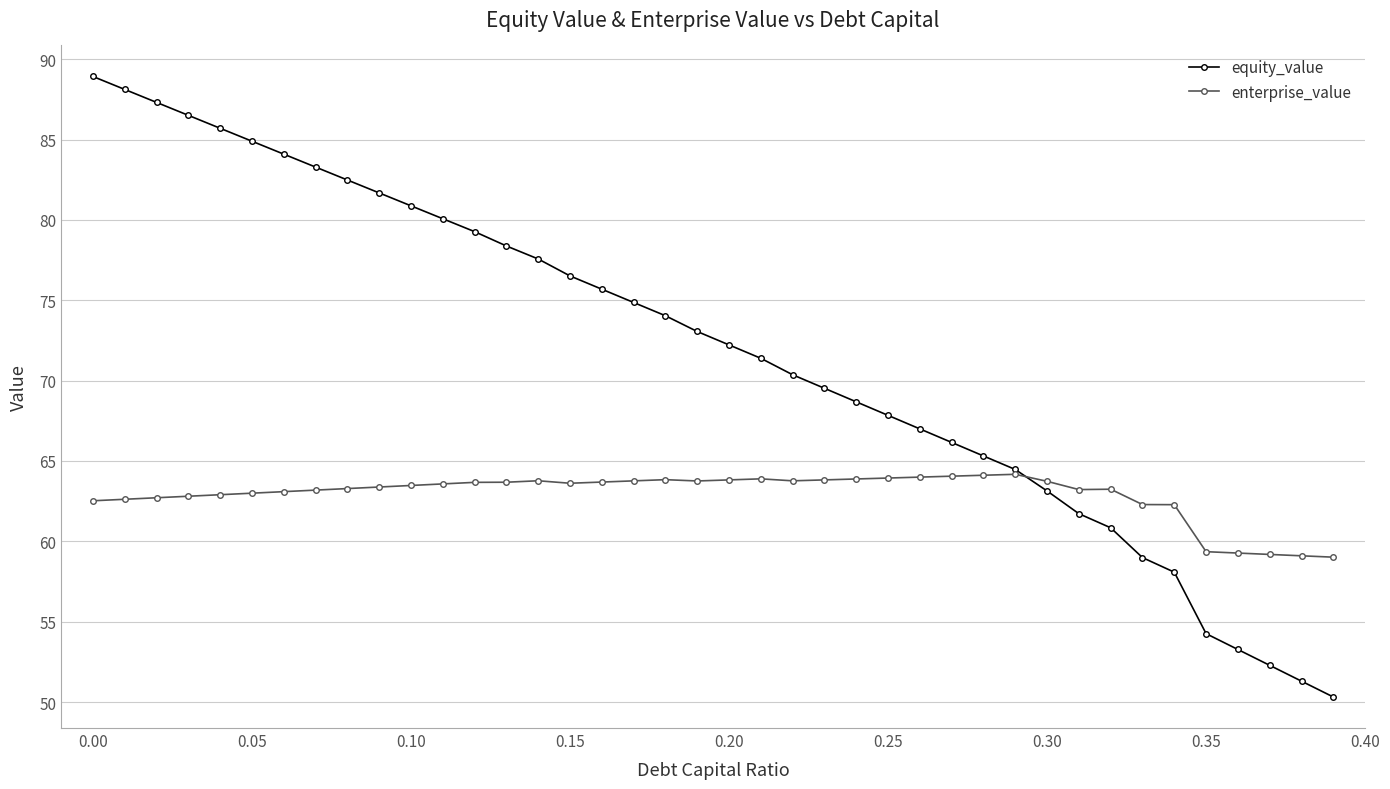

Which series has the largest total across all categories?

equity_value